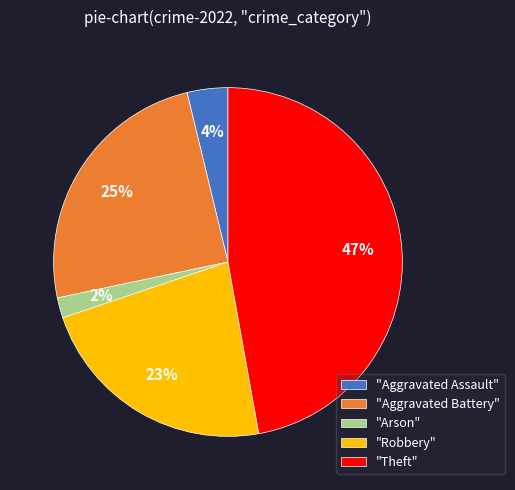

True or false: "Theft" accounts for 47% of the total.

True